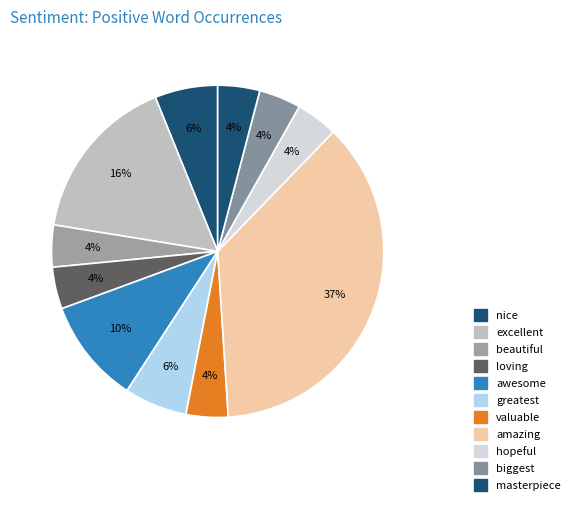

Count the number of slices in the pie.

11